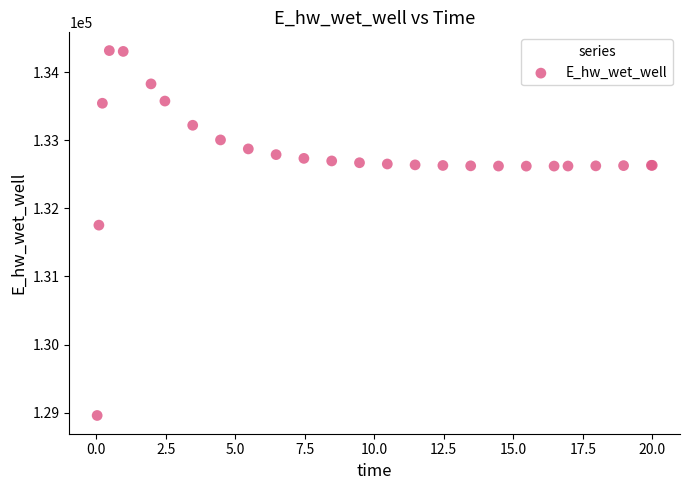

What Y value in the scatter plot is closest to 131639?

131755.2